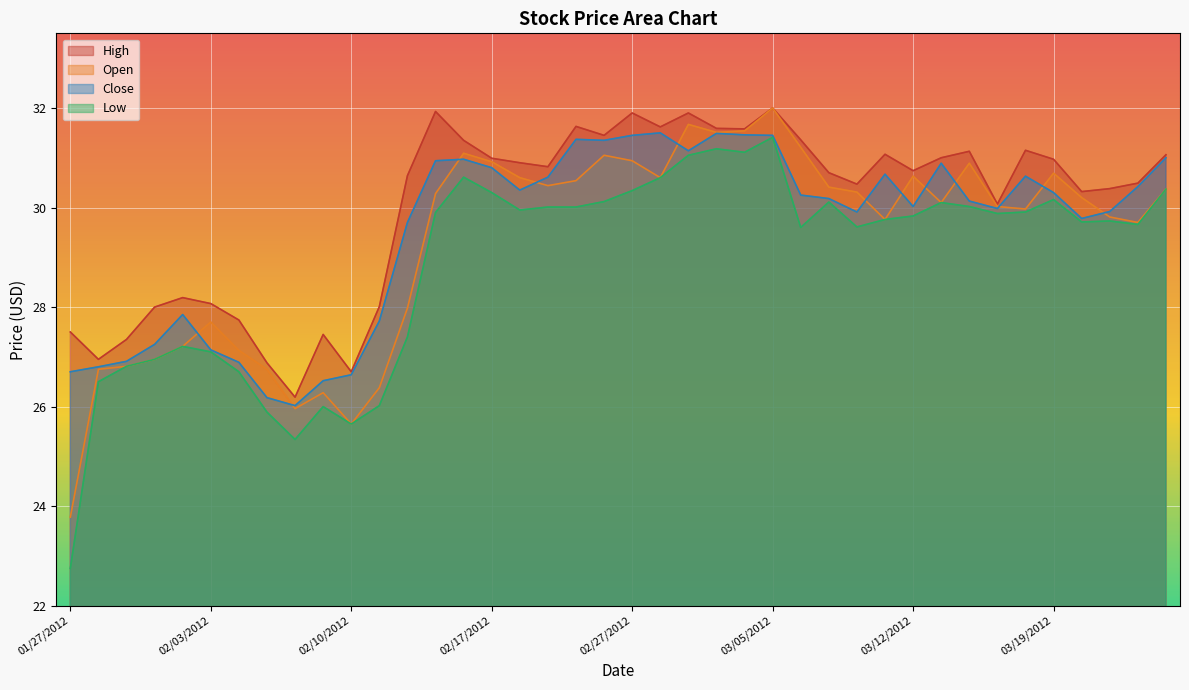

What is the spread (max minus min) of values at 03/01/2012?

0.4